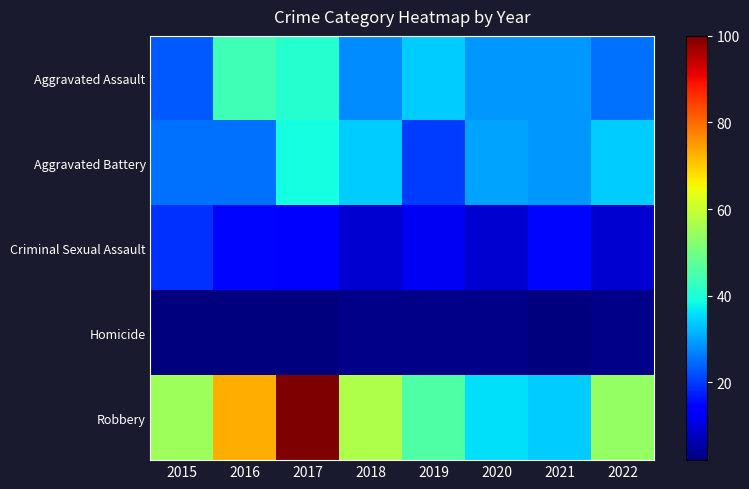

Reading left to right, extract all data points from this chart.

Aggravated Assault: 2015=23	2016=44	2017=41	2018=28	2019=34	2020=29	2021=29	2022=25
Aggravated Battery: 2015=25	2016=25	2017=39	2018=34	2019=20	2020=30	2021=29	2022=34
Criminal Sexual Assault: 2015=19	2016=15	2017=14	2018=9	2019=12	2020=9	2021=15	2022=9
Homicide: 2015=2	2016=2	2017=2	2018=3	2019=3	2020=3	2021=2	2022=3
Robbery: 2015=55	2016=73	2017=100	2018=57	2019=46	2020=36	2021=34	2022=54